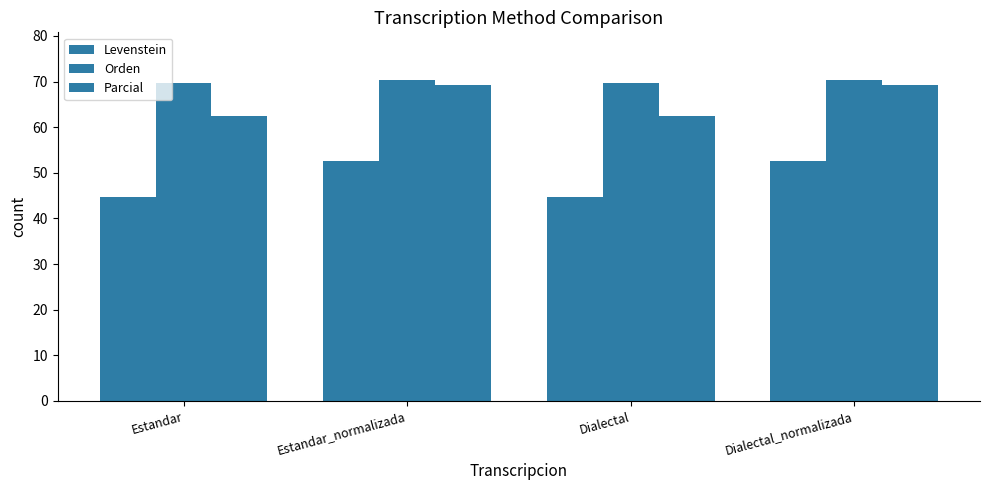

How many values in the Levenstein series are below 52?

2